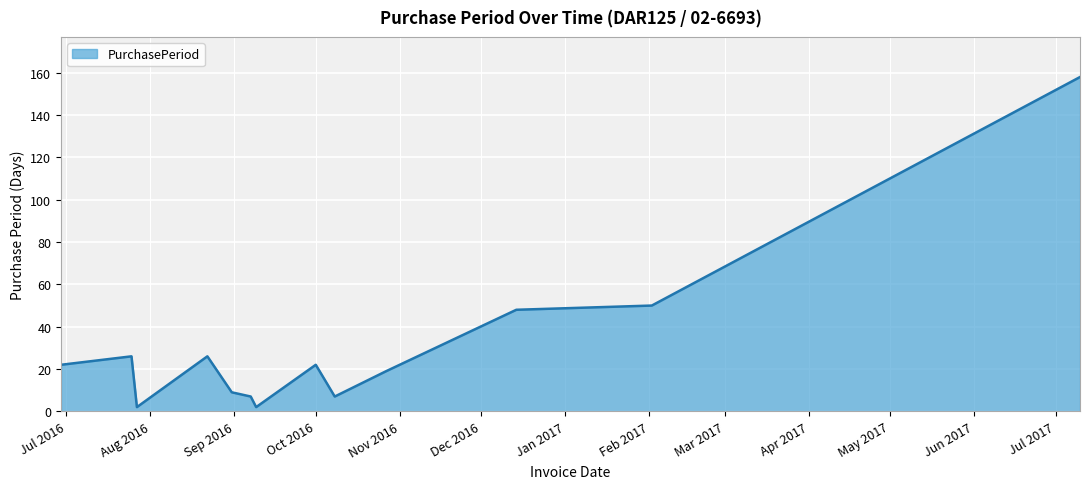

True or false: the data has more than 0 interior local peaks.

True